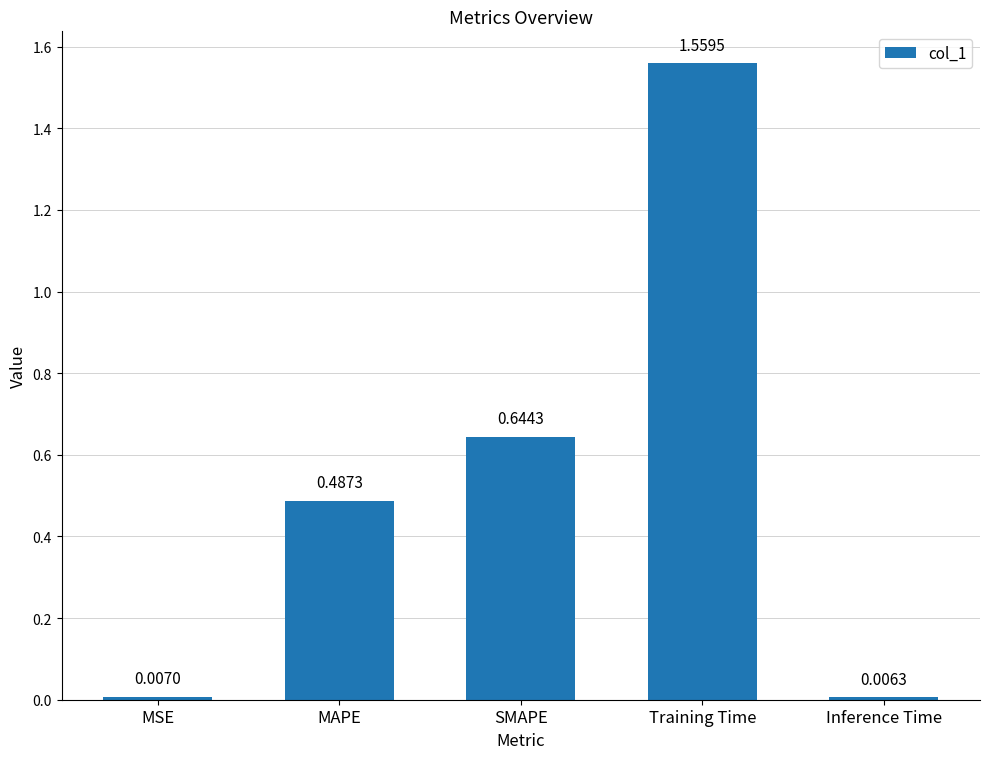

Which category has the highest value across all series?

Training Time